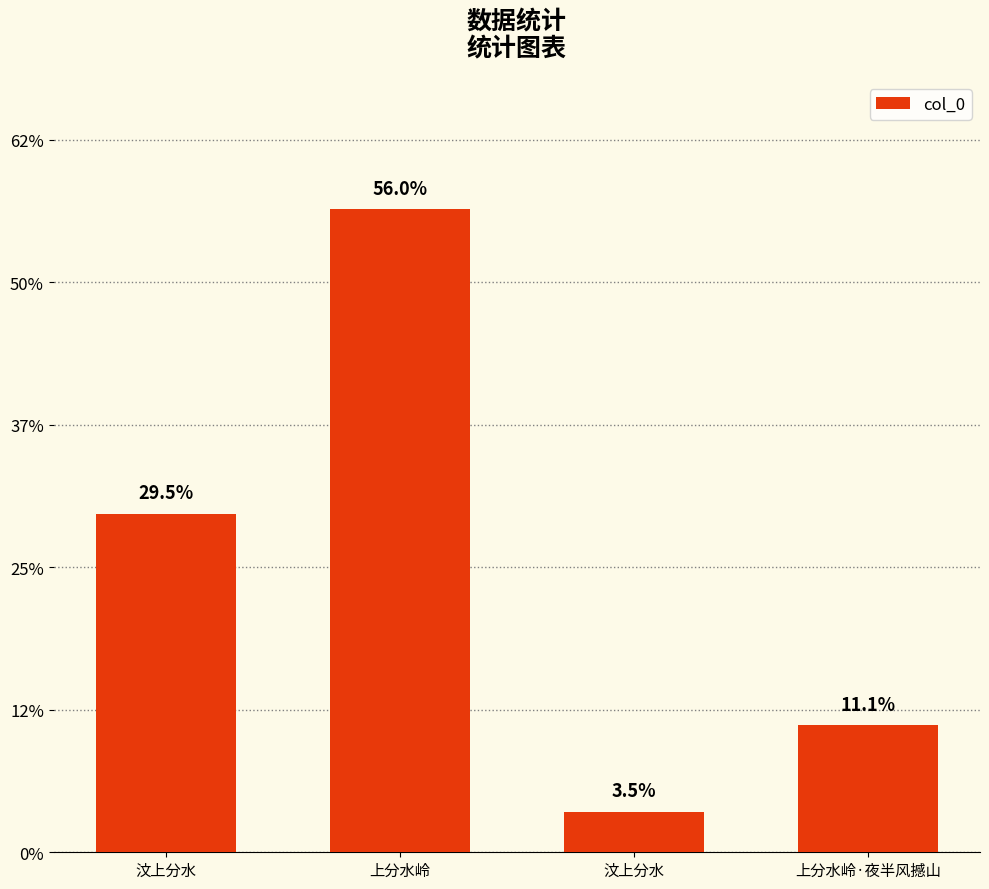

Where is the data nearest to the value 479372?

汶上分水